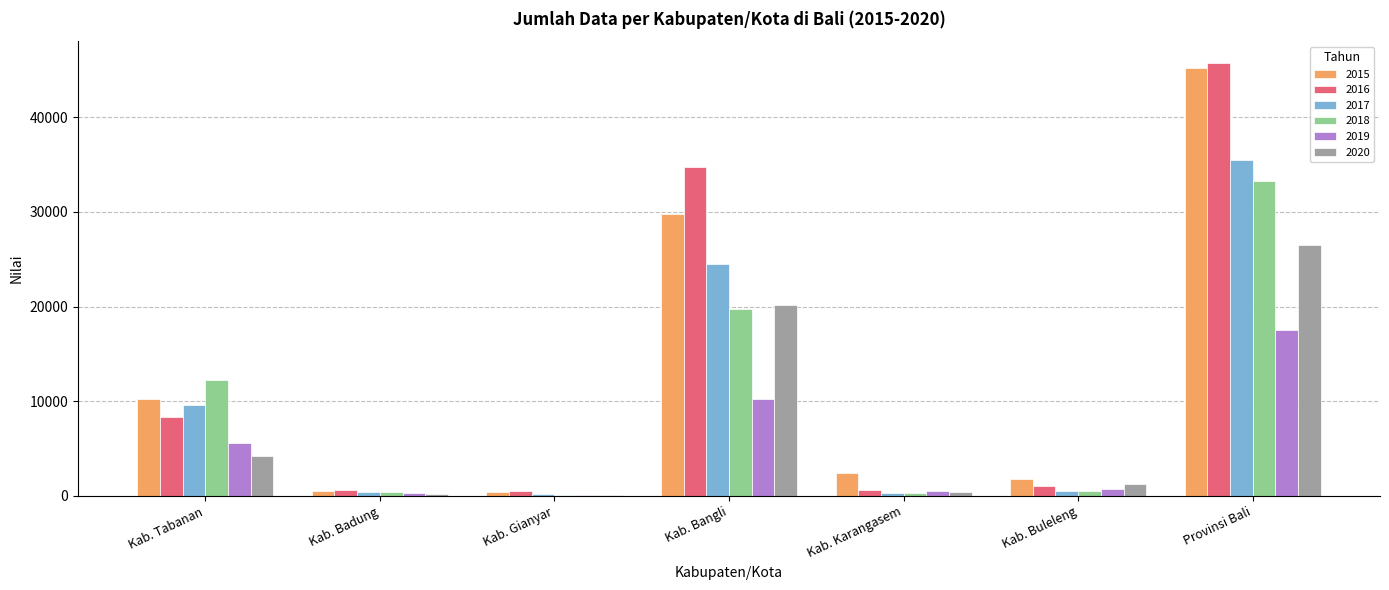

Is the value of 2018 at Kab. Bangli greater than the value of 2019 at Kab. Bangli?

Yes